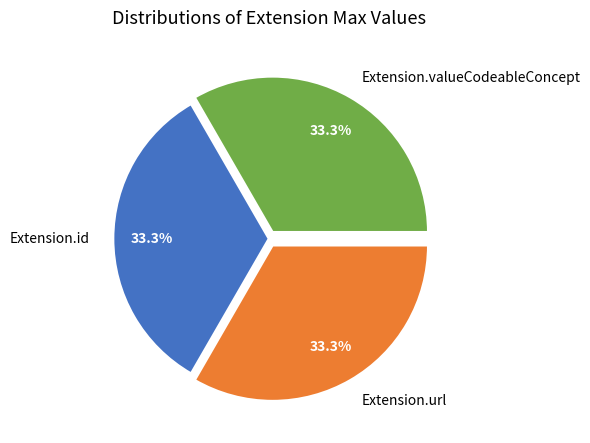

Approximately how many times larger is the value at Extension.valueCodeableConcept compared to Extension.id?

1.0